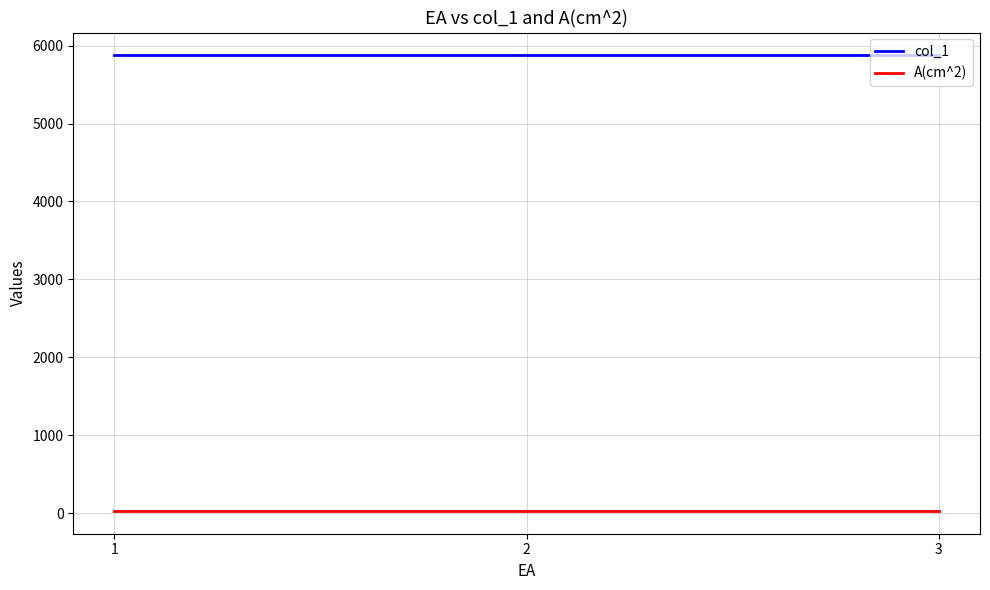

What are all the series names shown in the legend?

col_1, A(cm^2)